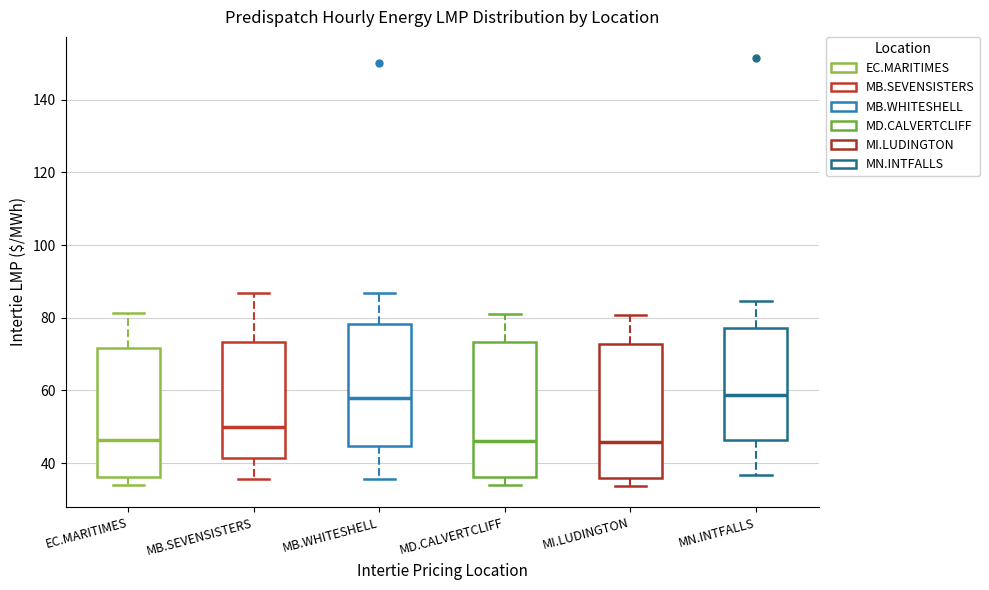

Where is the lower edge of the box for EC.MARITIMES on the y-axis? The values are not printed on the chart, so give them approximately, as read against the axis.

36